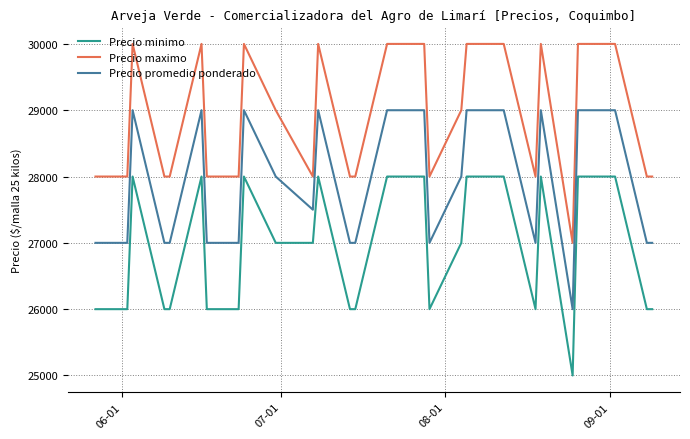

Count the Precio promedio ponderado values in the range 27000 to 29000.

29